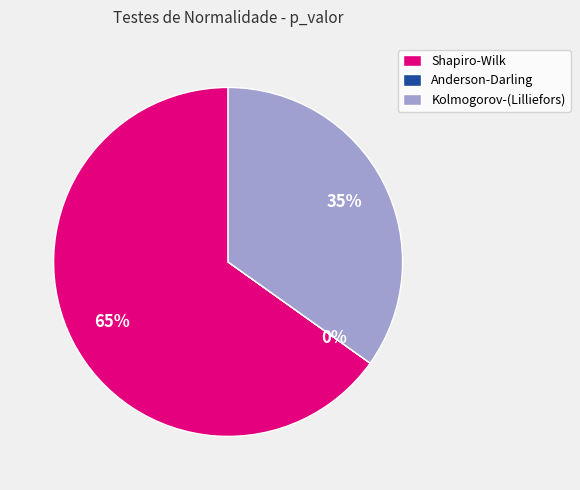

To the nearest percent, what is the difference between the largest and smallest slice percentages?

65%